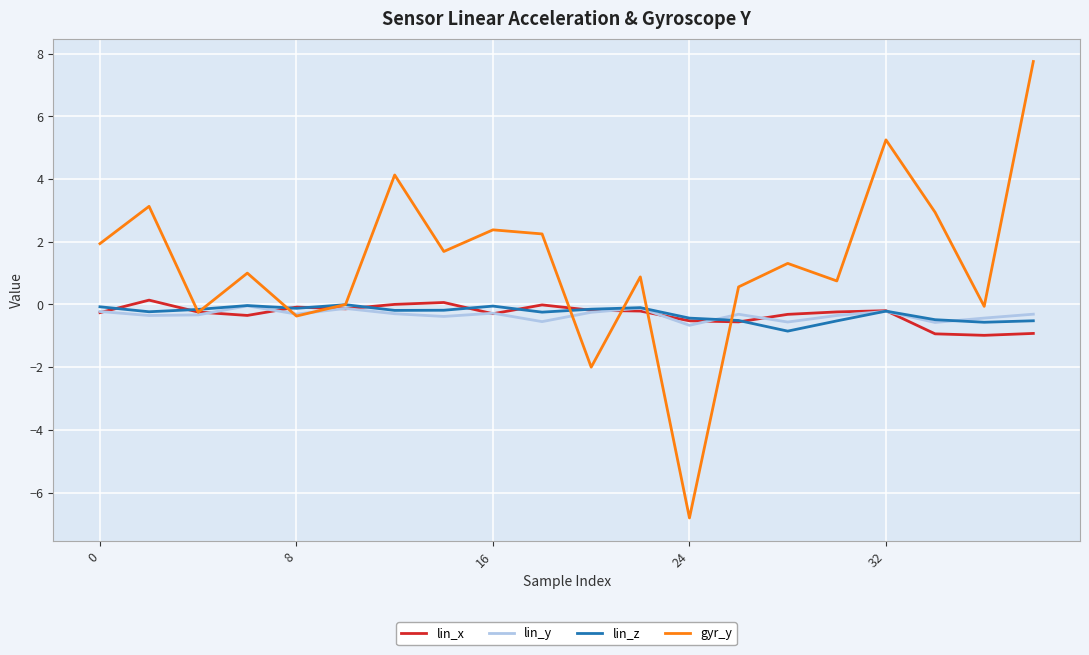

What is the minimum value for gyr_y?

-6.8